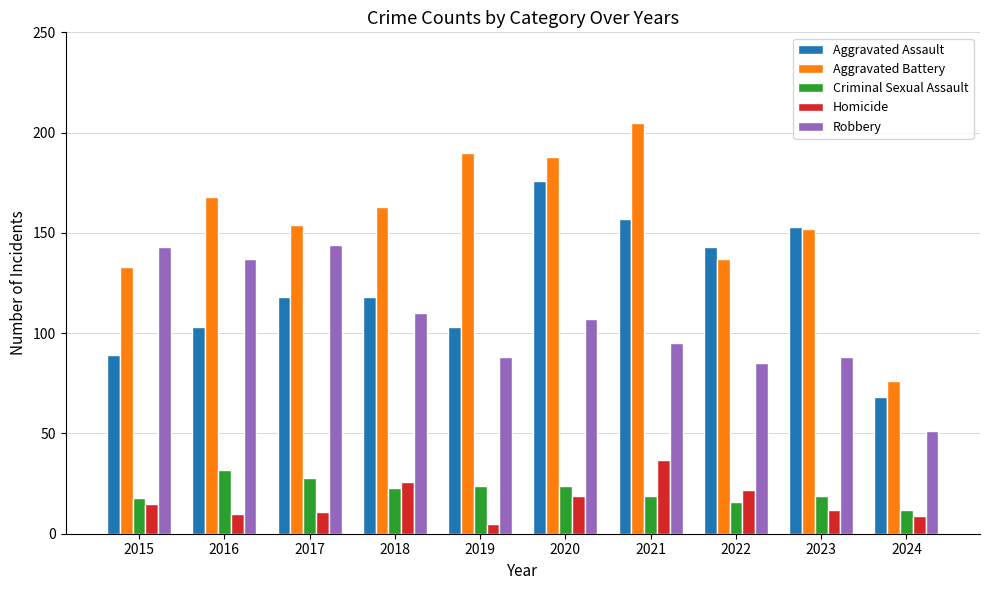

How many data points does each series have?

10